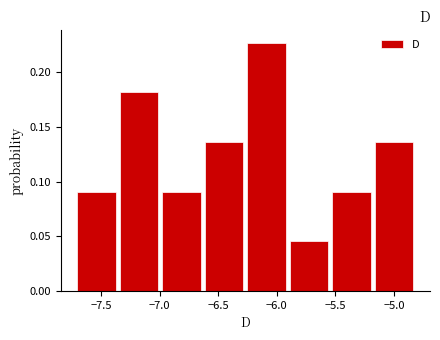

How tall is the bar that spans -7.35 to -6.95 on the x-axis? Neither the bar edges nor the heights are printed on the chart, so give them approximately, as read against the axes.

0.180